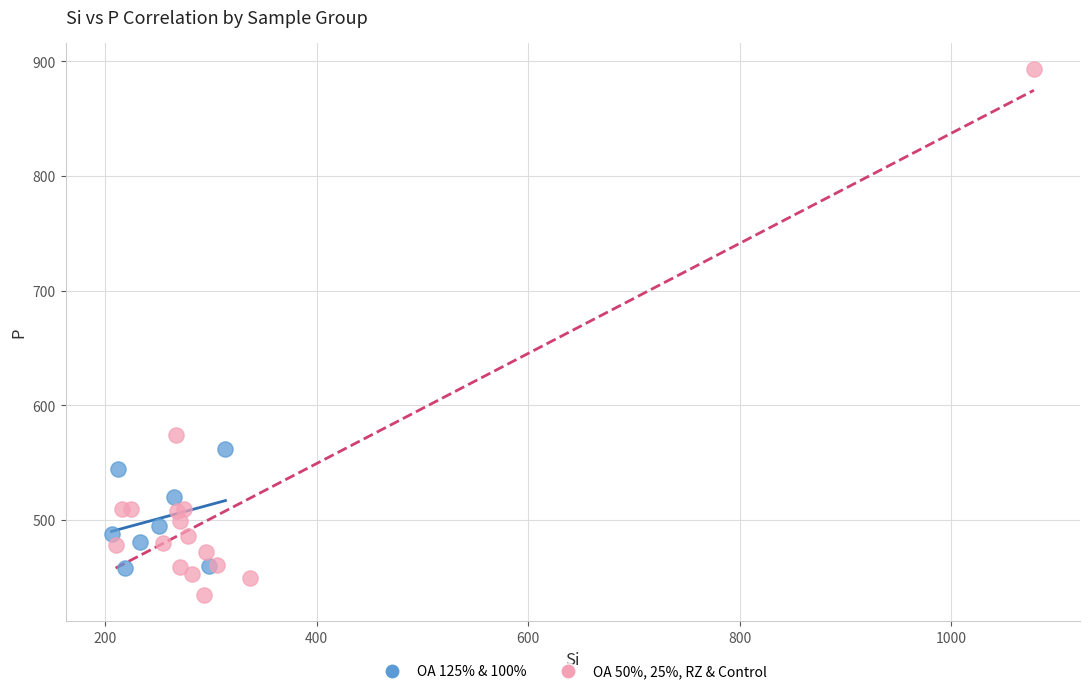

Which series contains the lowest Y value?

OA 50%, 25%, RZ & Control